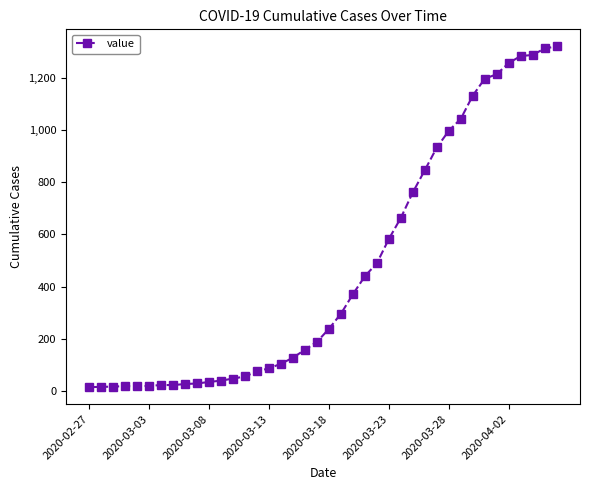

What is the greatest value displayed?

1322